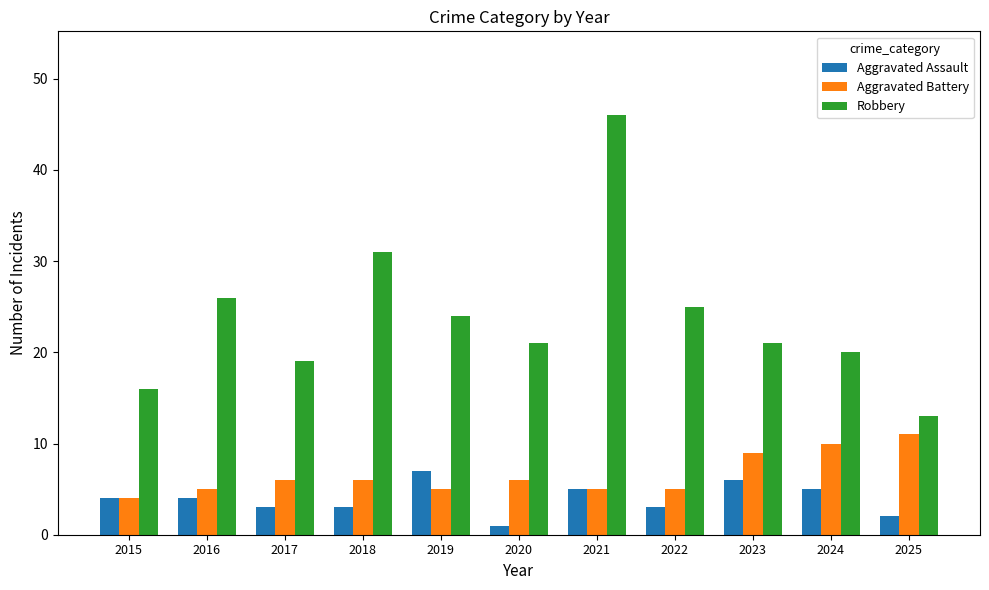

How many values in the Aggravated Assault series are below 4?

5